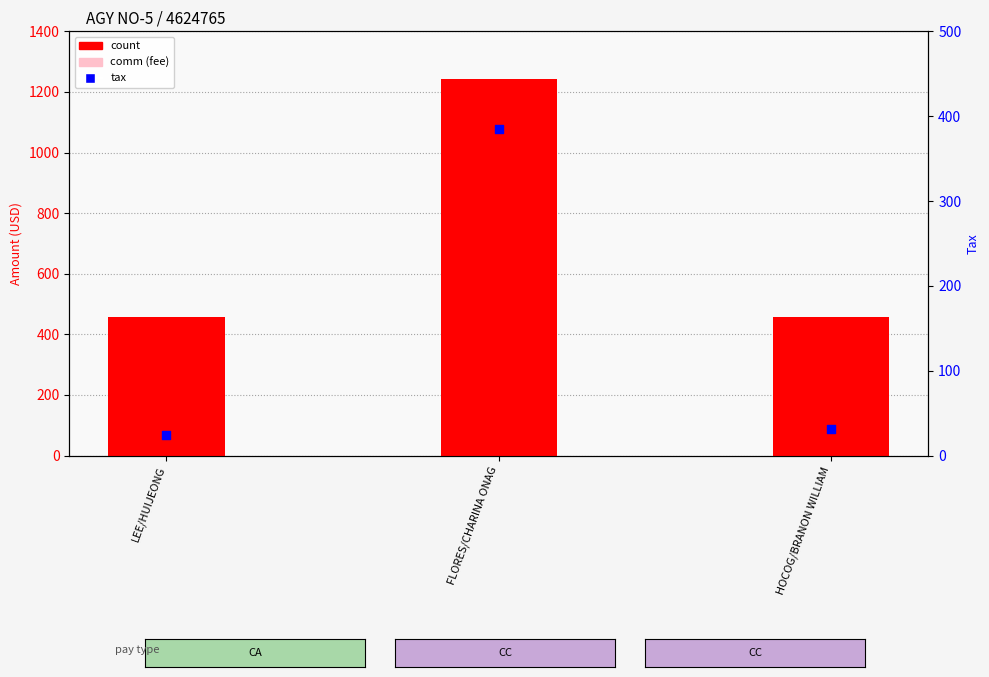

Is the value of tax at HOCOG/BRANON WILLIAM greater than the value of comm at HOCOG/BRANON WILLIAM?

Yes